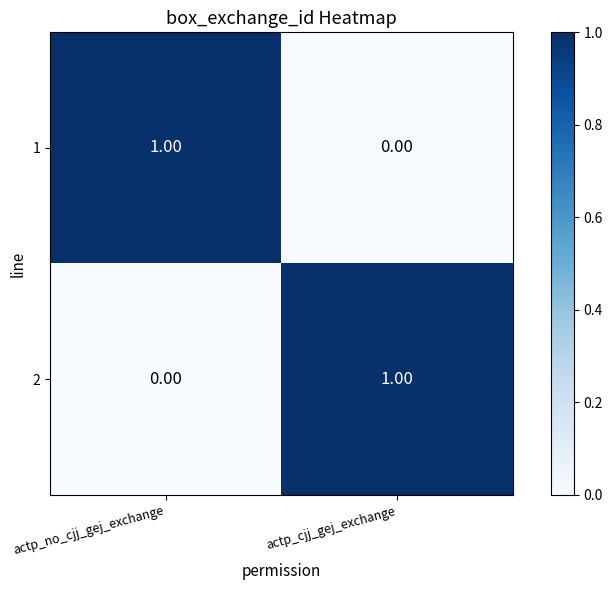

Is the value of 2 at actp_no_cjj_gej_exchange greater than the value of 1 at actp_no_cjj_gej_exchange?

No